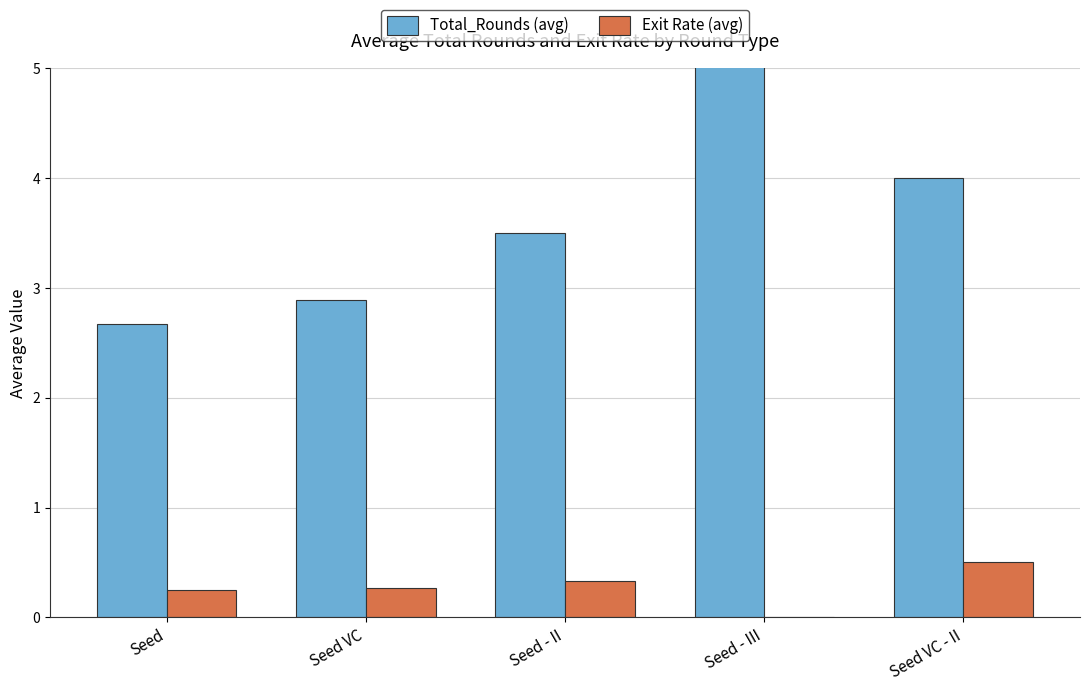

Rank the series by their maximum value, from highest to lowest.

Total_Rounds (avg), Exit Rate (avg)